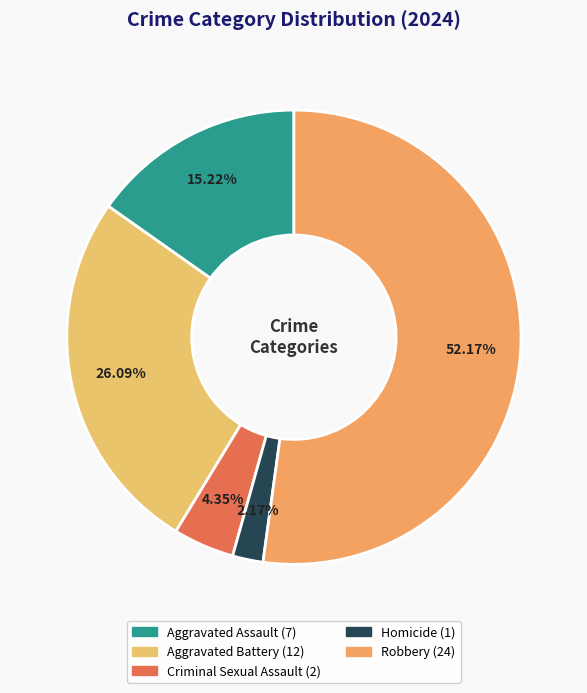

What is the change in value from Homicide to Robbery?

+23